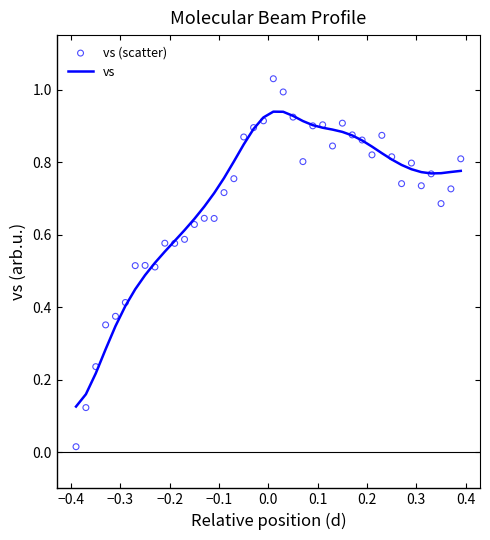

Is the value of vs (scatter) at 19 greater than the value of vs at 24?

Yes